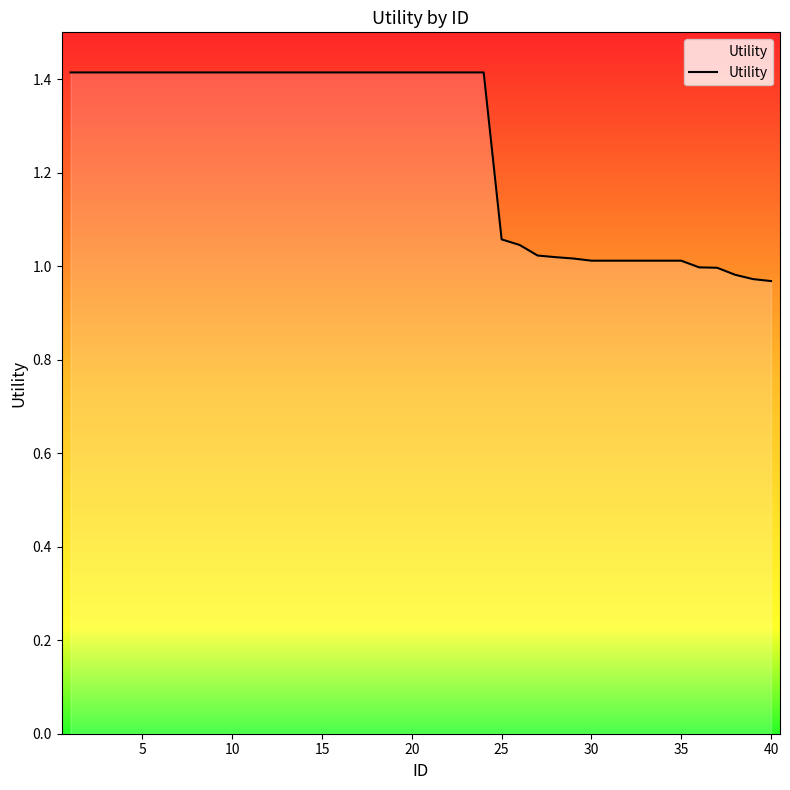

What is the greatest value displayed?

1.4